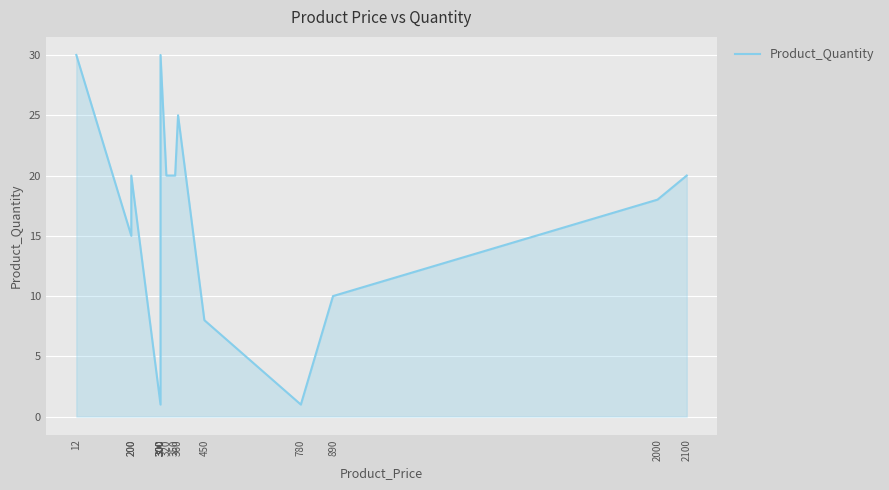

At which category does the chart reach its minimum across all series?

300